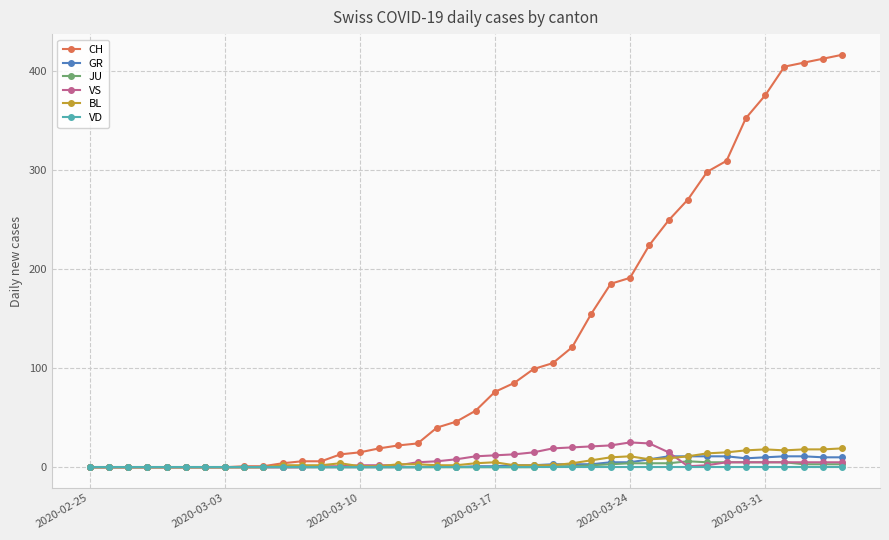

Which series has the widest spread of values?

CH